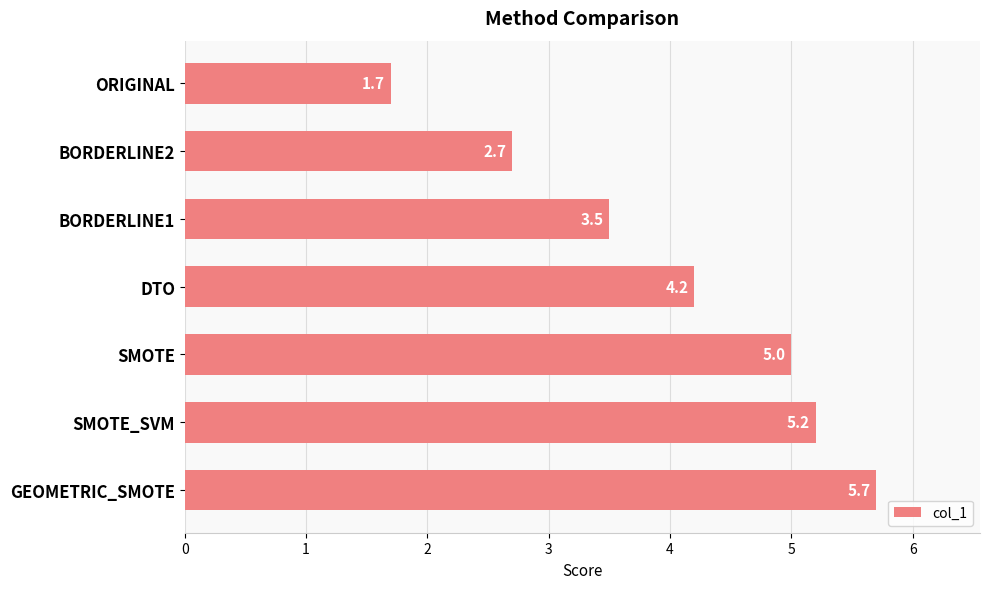

Reading bottom to top, extract all data points from this chart.

5.7	5.2	5.0	4.2	3.5	2.7	1.7